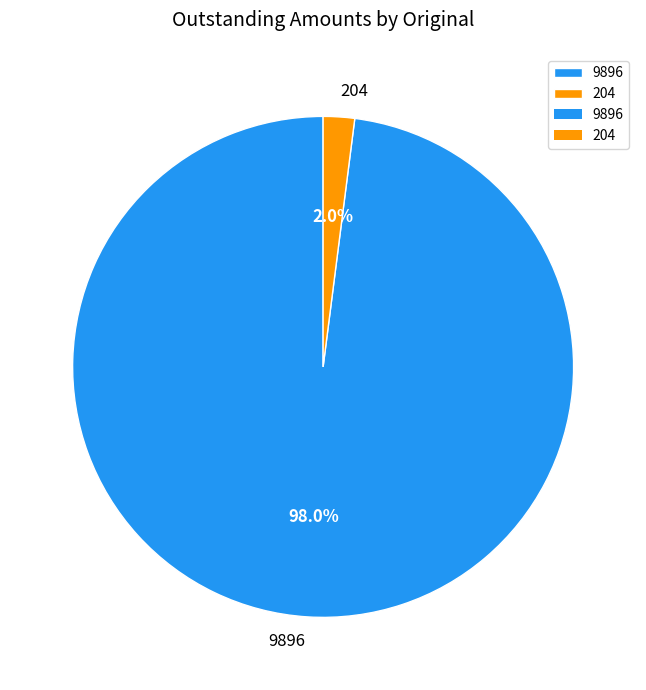

How many slices are in this pie chart?

2